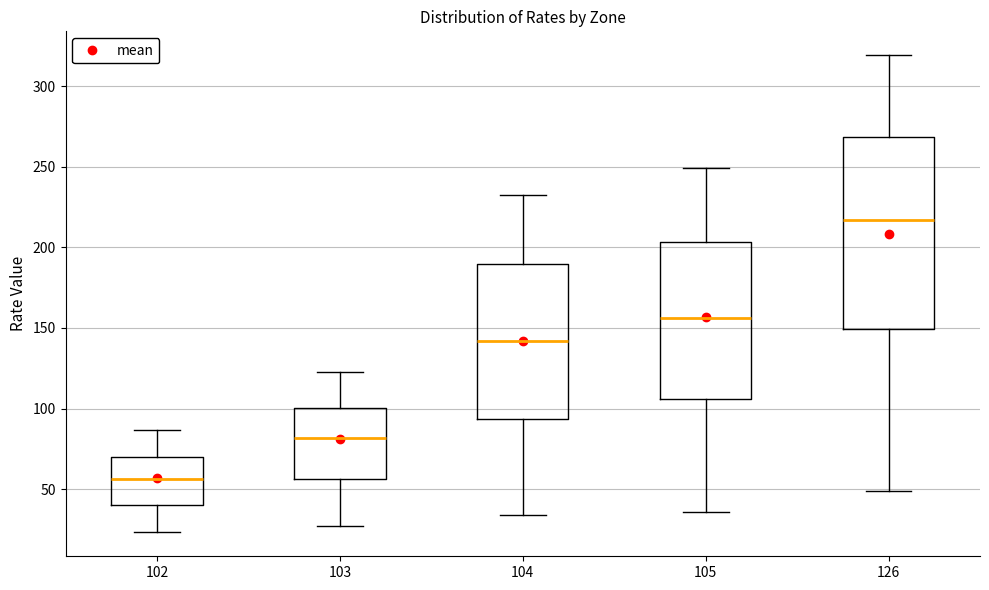

Which box has the highest median line?

126